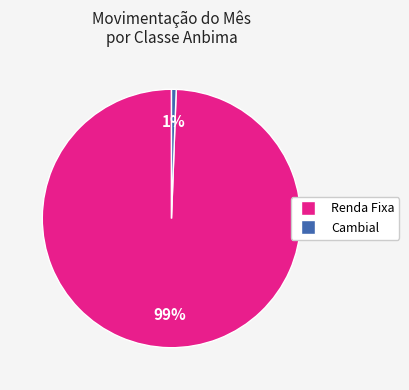

Is there a majority slice in this chart?

Yes